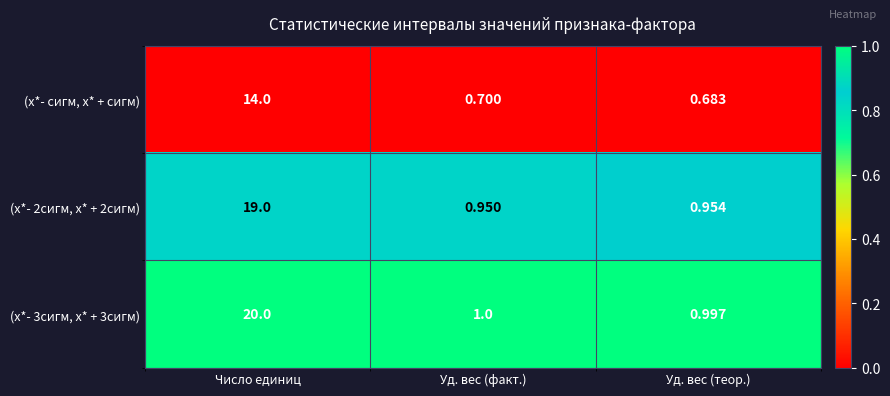

Rank the series by their average value, from lowest to highest.

(х*- сигм, х* + сигм), (х*- 2сигм, х* + 2сигм), (х*- 3сигм, х* + 3сигм)